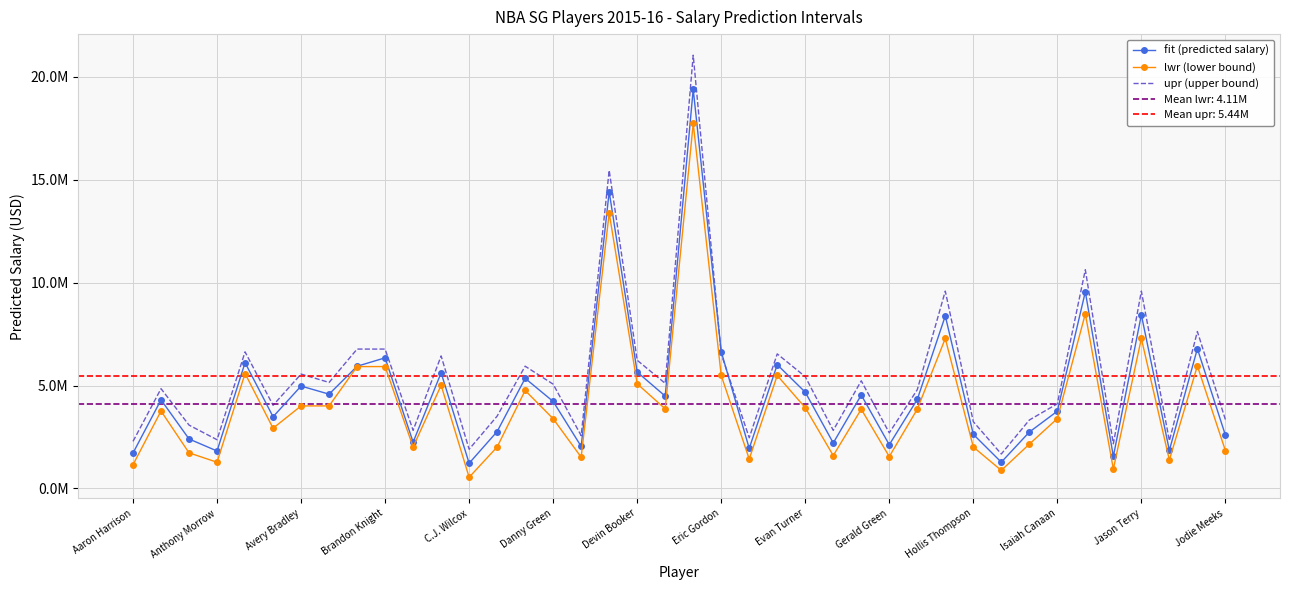

How many interior local peaks does the lwr (lower bound) series have?

12